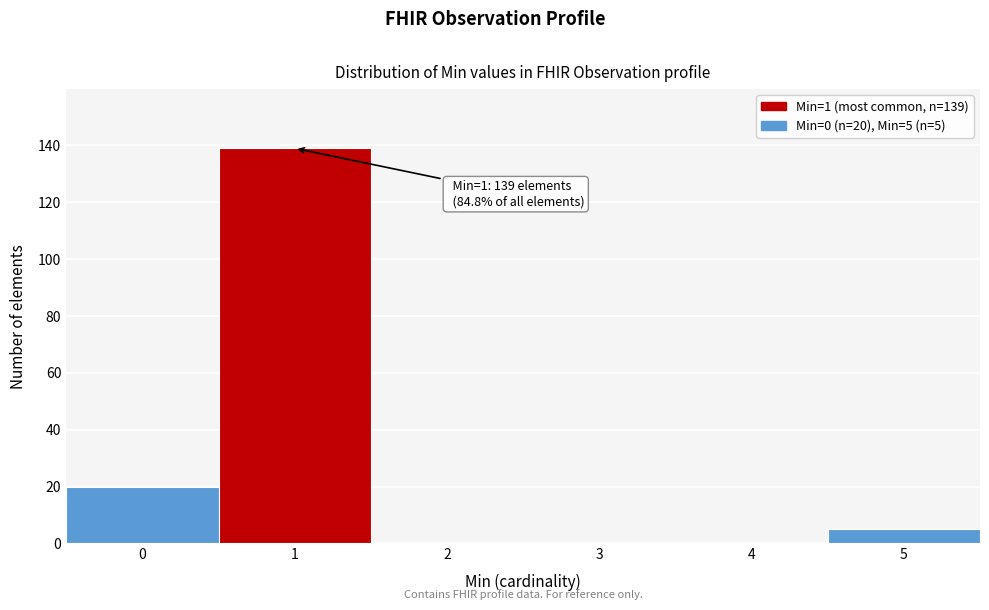

Reading left to right, extract all data points from this chart.

0=20	1=139	2=0	3=0	4=0	5=5